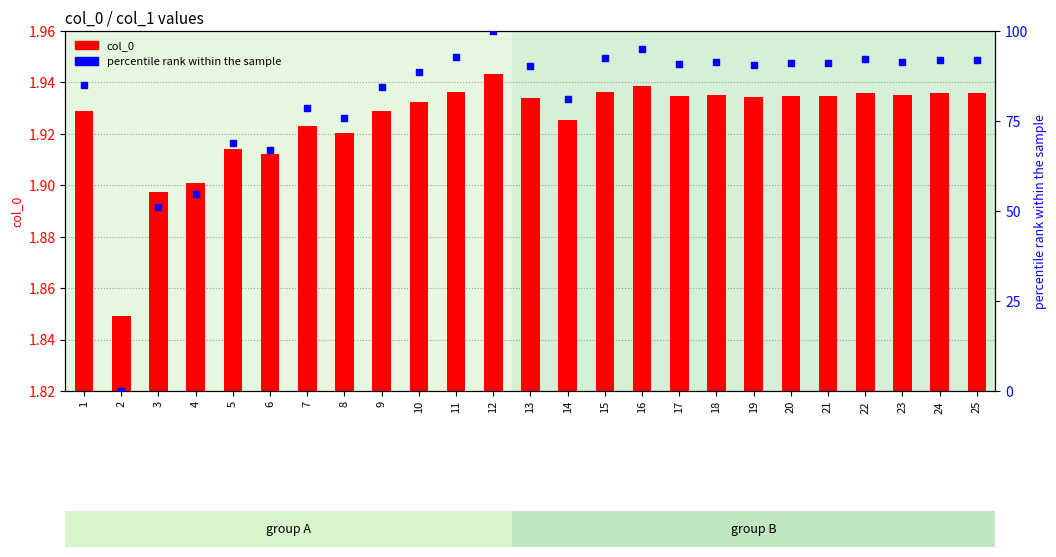

At how many categories does at least one series exceed 42?

24